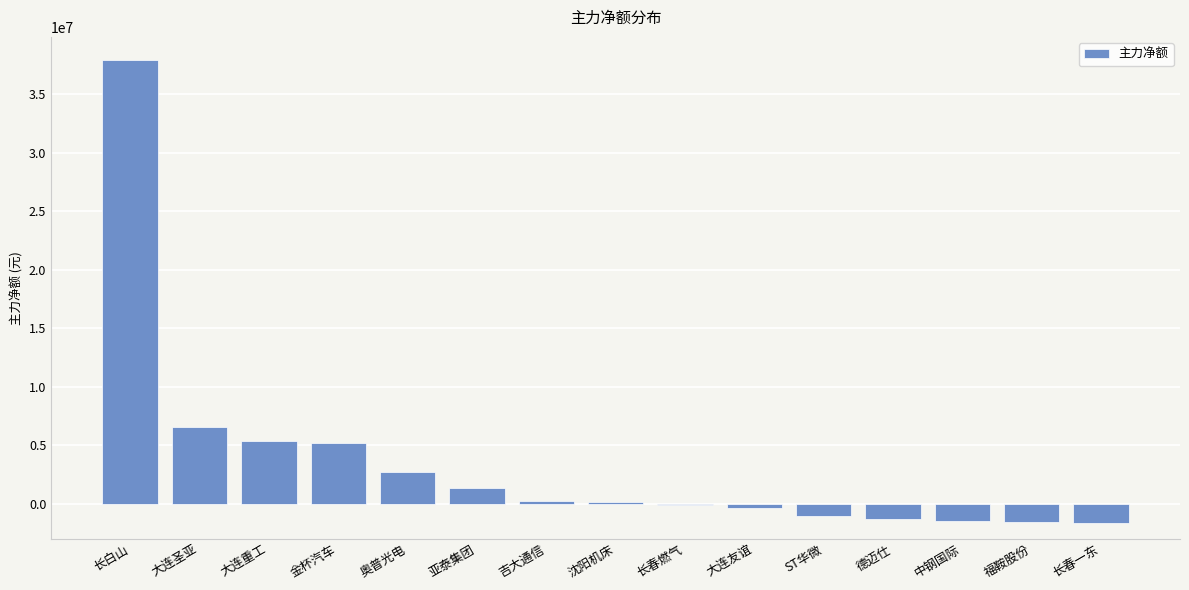

The value at 金杯汽车 is 5219297. True or false?

True